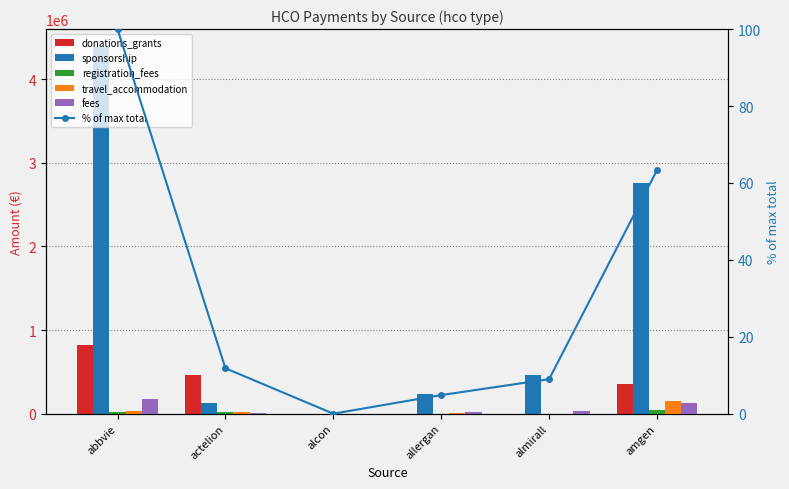

What is the label of the 1st bar from the left?

abbvie